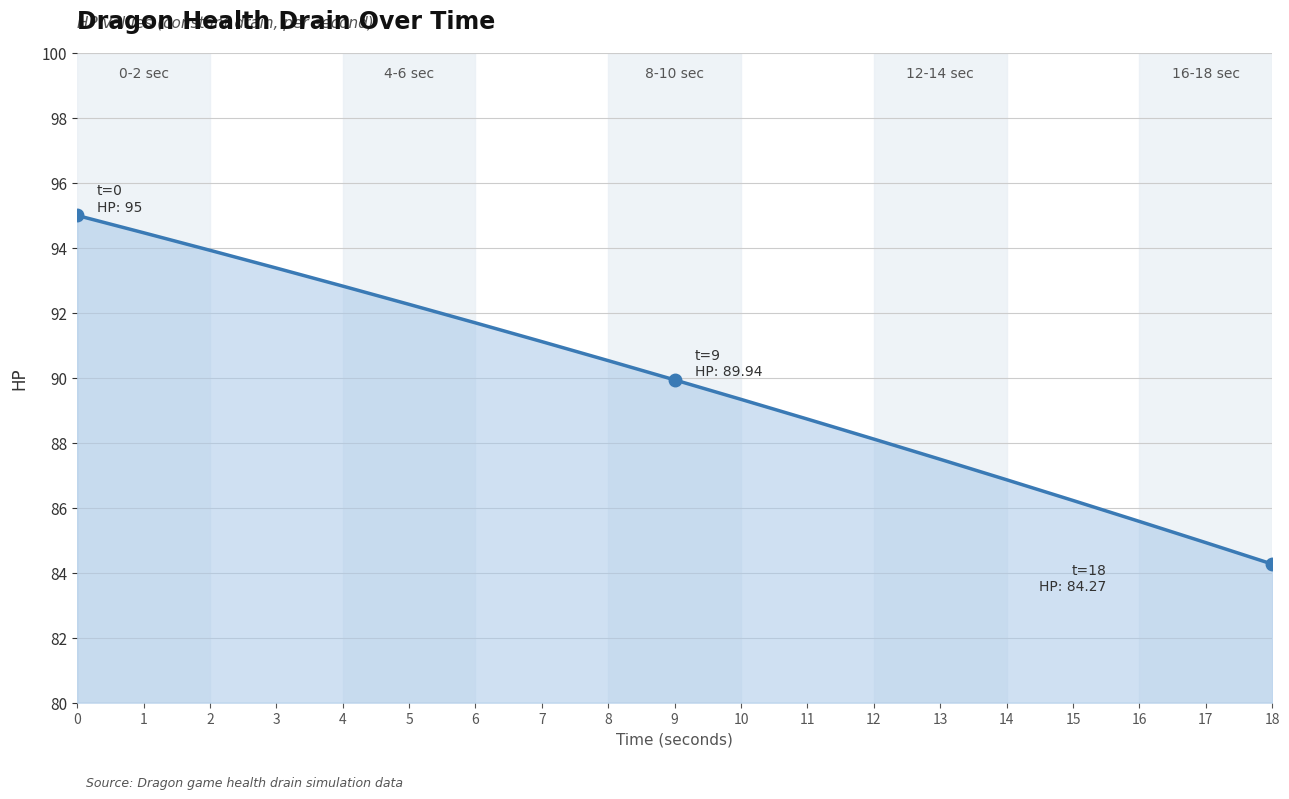

Rank the categories by value from lowest to highest.

18, 17, 16, 15, 14, 13, 12, 11, 10, 9, 8, 7, 6, 5, 4, 3, 2, 1, 0